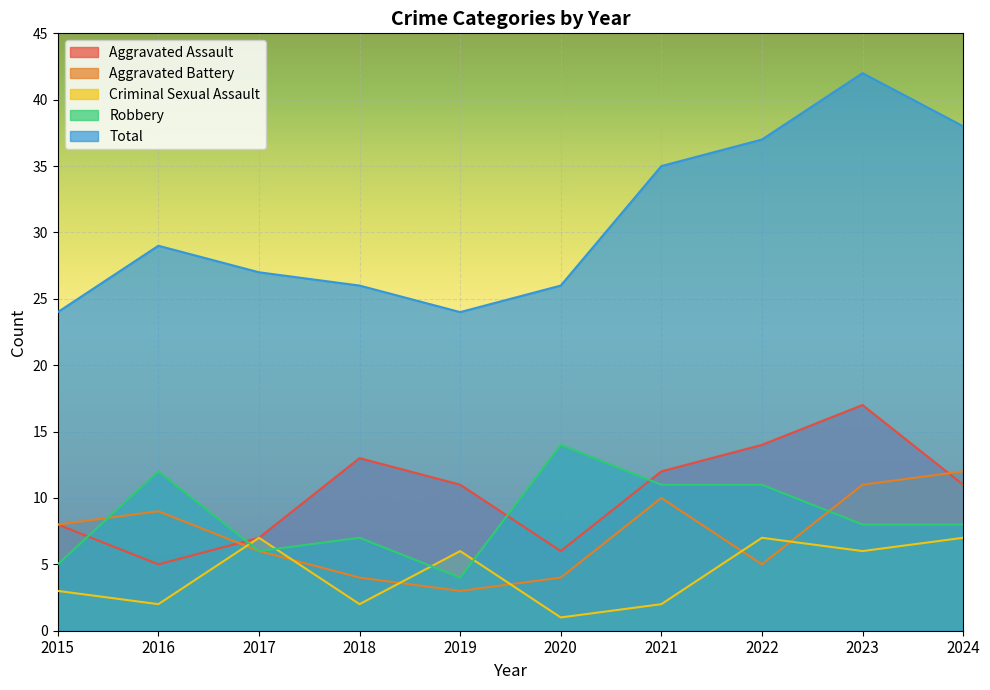

Does the chart display data point markers on the line(s)?

No